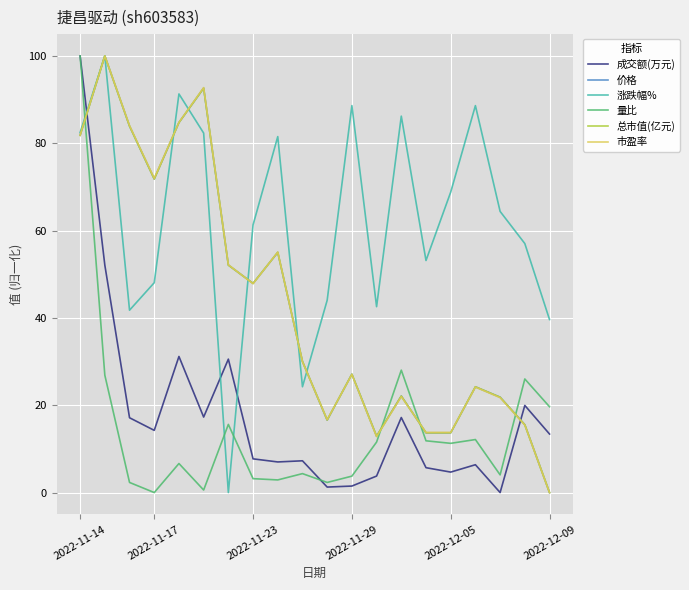

What is the maximum value for 涨跌幅%?

100.0